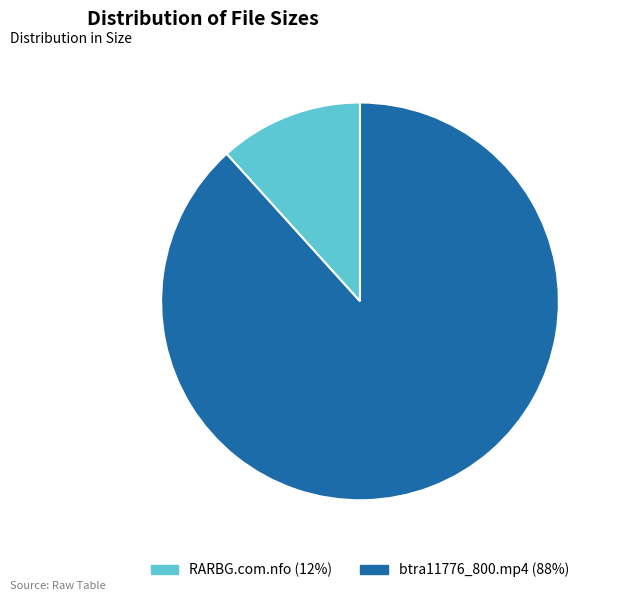

To the nearest percent, what percentage of the pie is btra11776_800.mp4?

88%